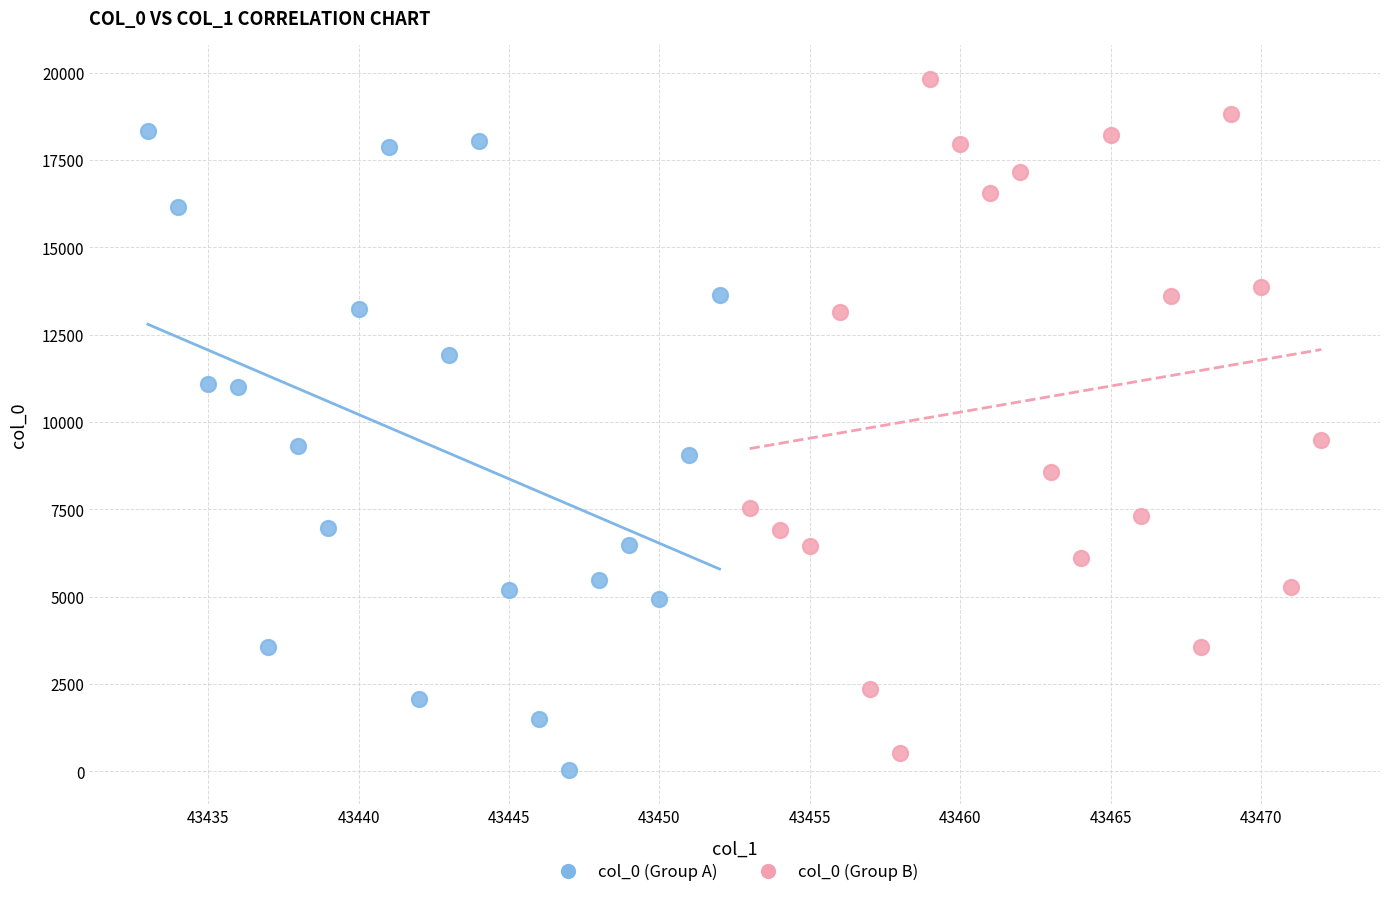

Which series reaches the maximum Y coordinate?

col_0 (Group B)